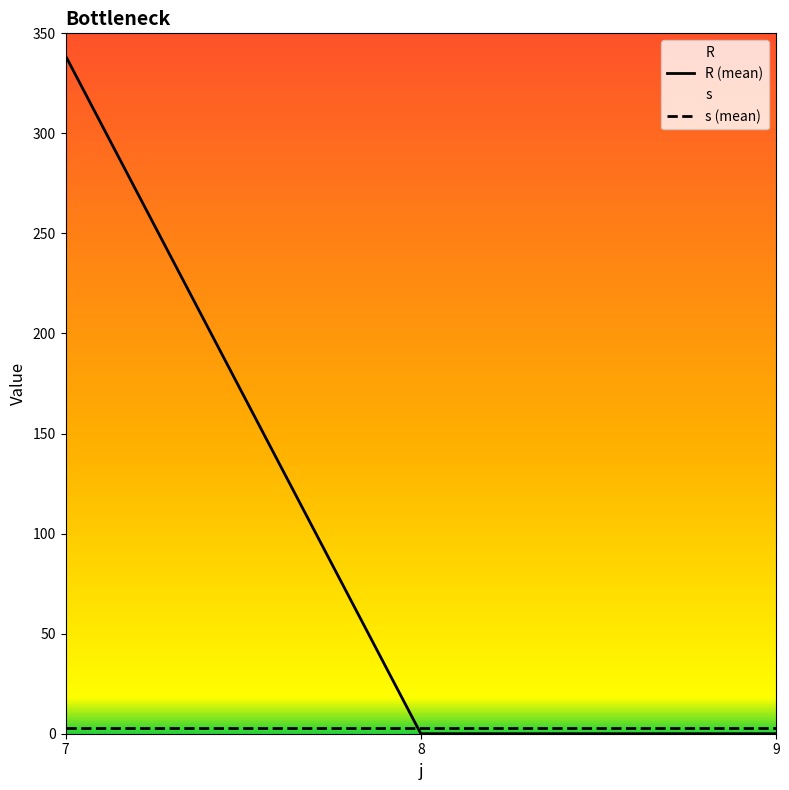

Does the chart have visible grid lines?

No